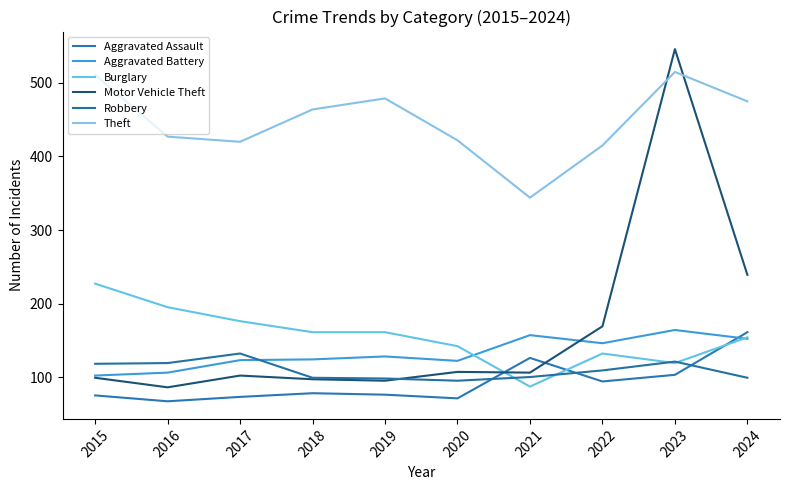

Is the value of Theft at 2022 greater than the value of Burglary at 2019?

Yes